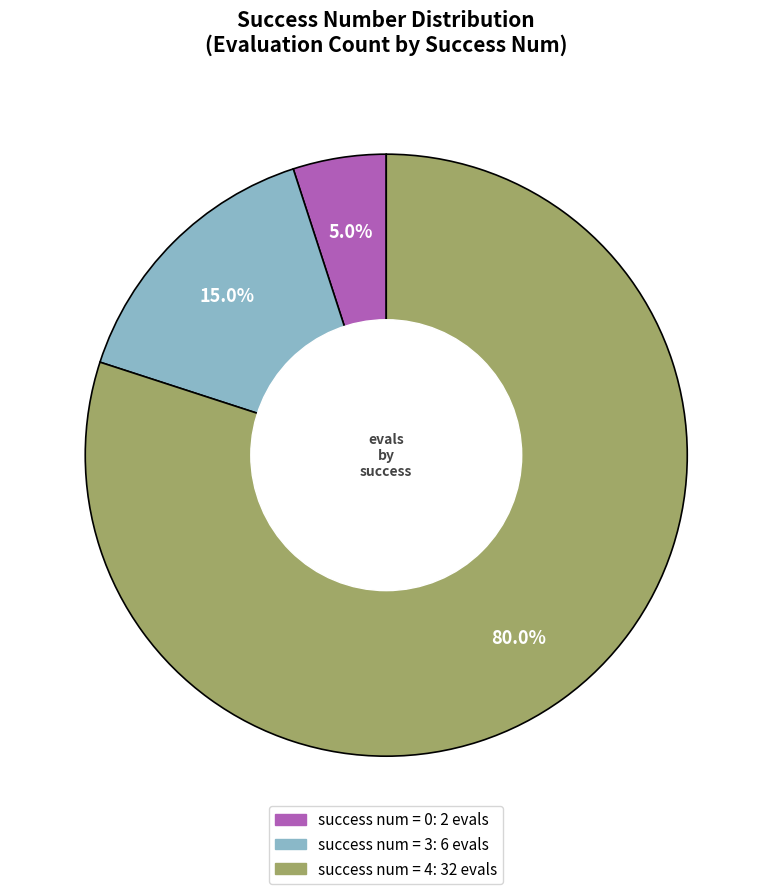

To the nearest percent, what is the average slice percentage?

33%